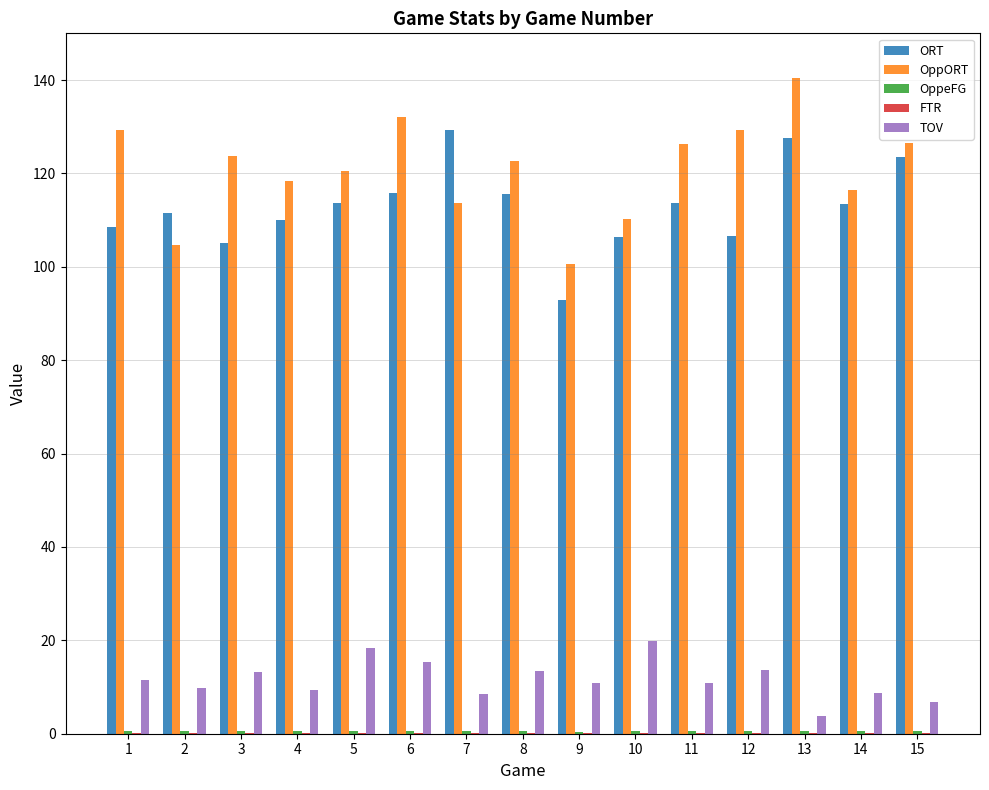

What is the highest value of the TOV series?

19.8